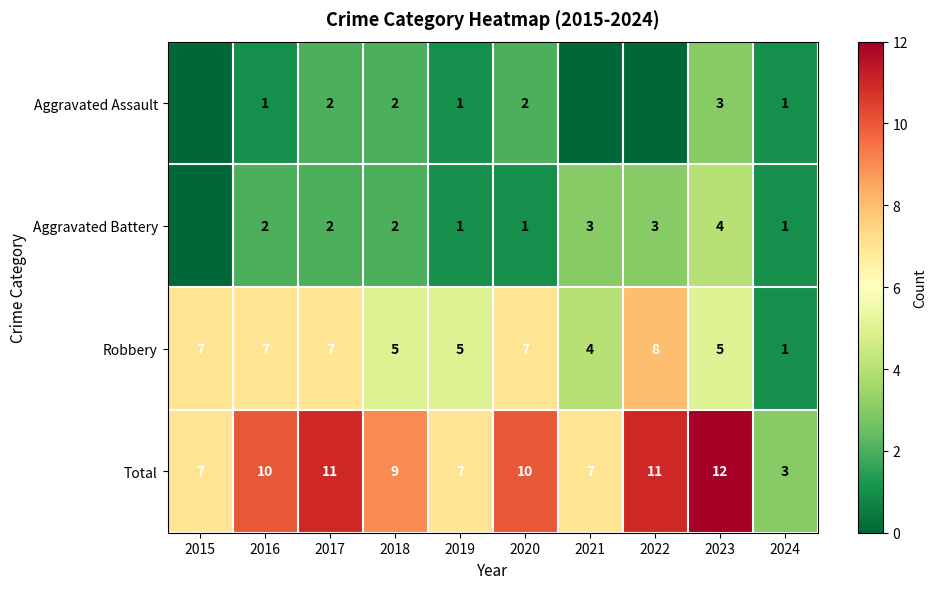

What is the sum of all Robbery values?

56